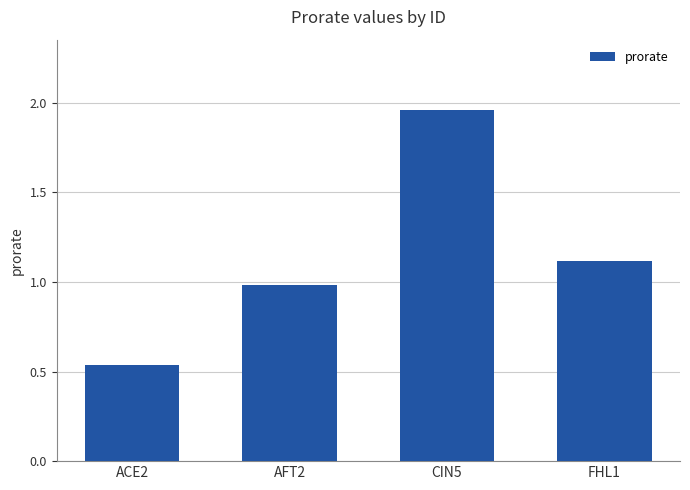

Which has a higher value, AFT2 or FHL1?

FHL1